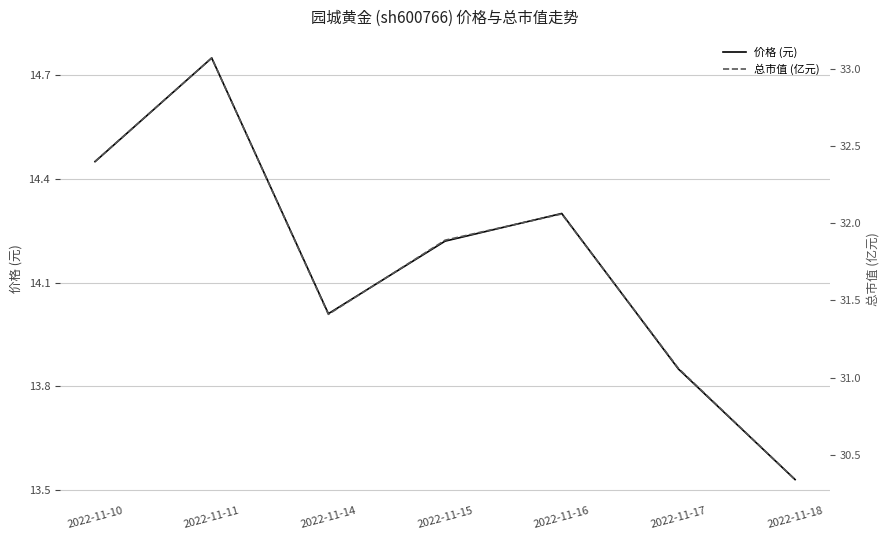

What is the smallest value displayed?

13.5